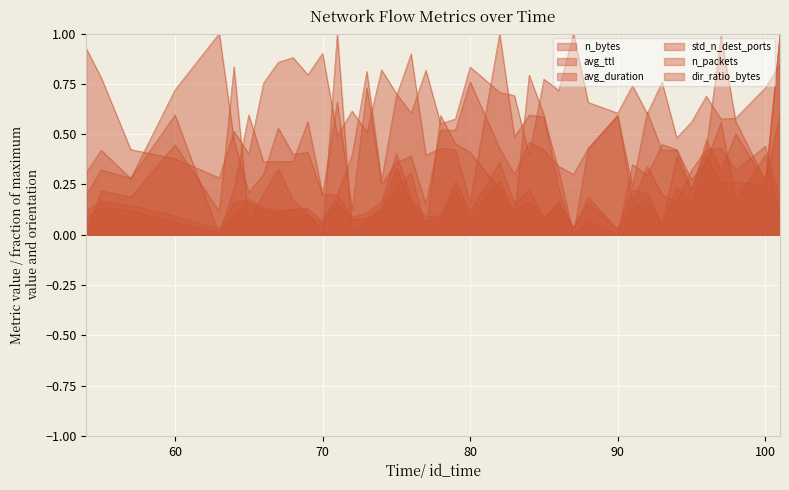

What is the value of the std_n_dest_ports point at the 7th from the left?

0.6